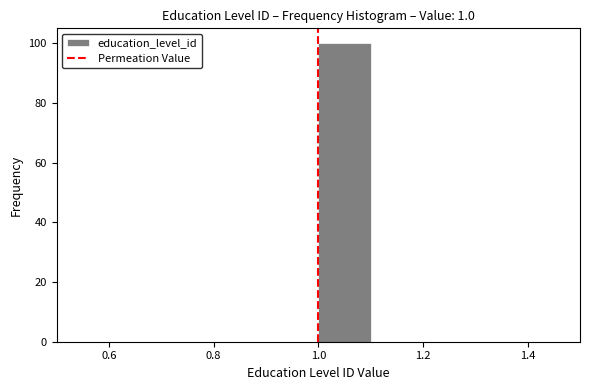

Reading left to right, list every bar in this chart as the range it spans on the x-axis followed by its height. The values are not printed on the chart, so give them approximately, as read against the axis.

0.5 to 0.6: 0
0.6 to 0.7: 0
0.7 to 0.8: 0
0.8 to 0.9: 0
0.9 to 1.0: 0
1.0 to 1.1: 100
1.1 to 1.2: 0
1.2 to 1.3: 0
1.3 to 1.4: 0
1.4 to 1.5: 0